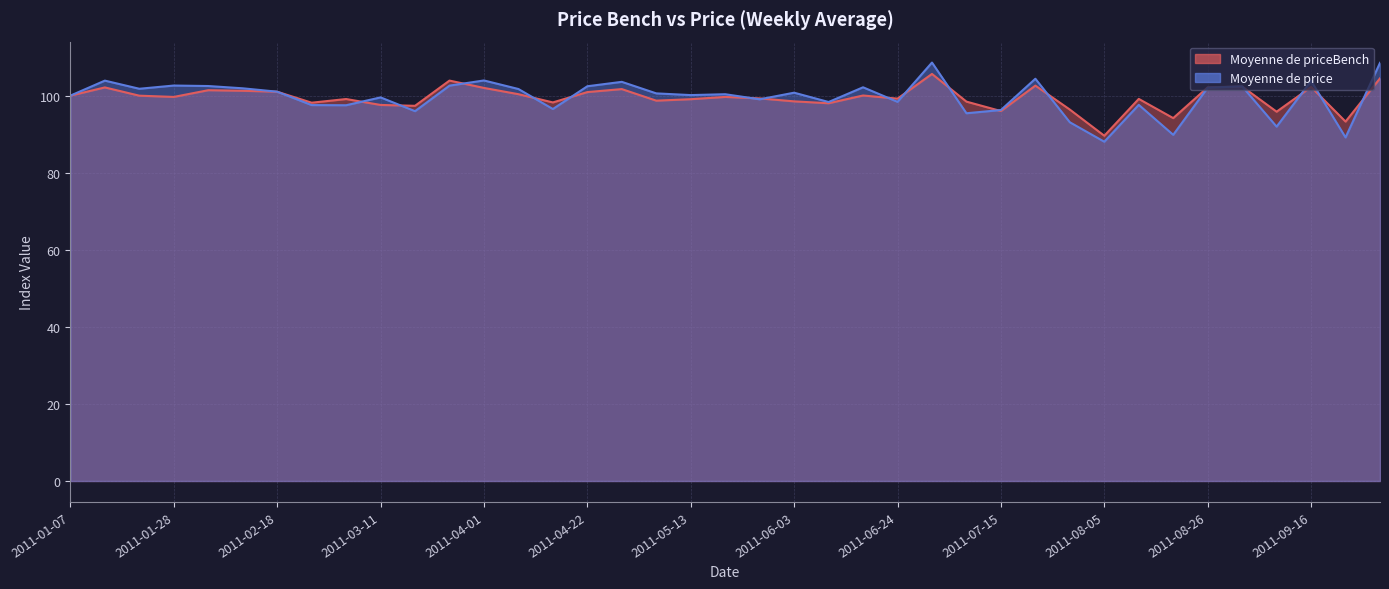

What is the average value of the Moyenne de price series?

99.6